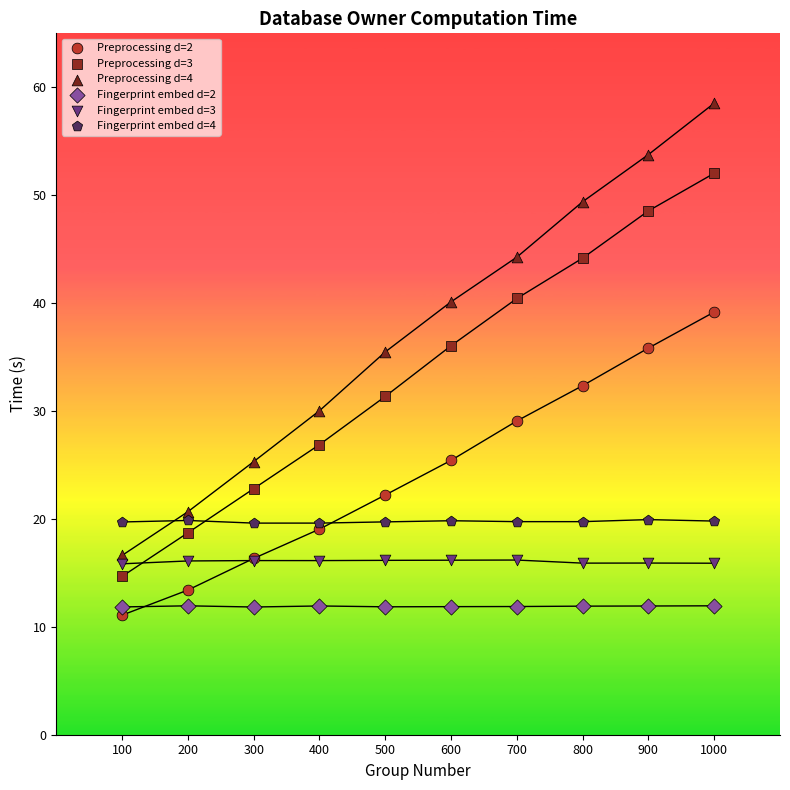

Which series reaches the minimum Y coordinate?

Preprocessing d=2